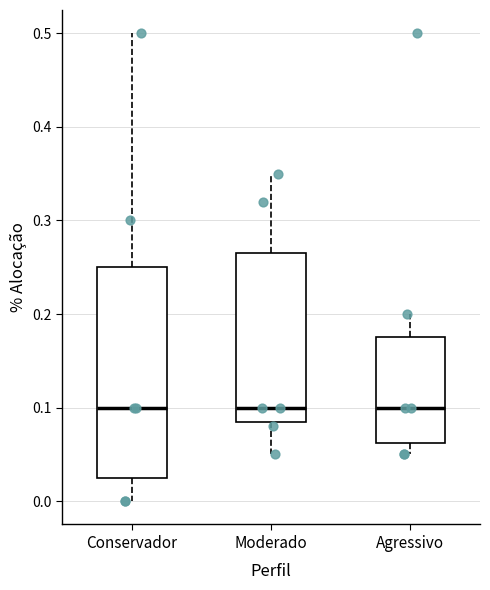

Which box is the tallest, from its lower edge to its upper edge?

Conservador